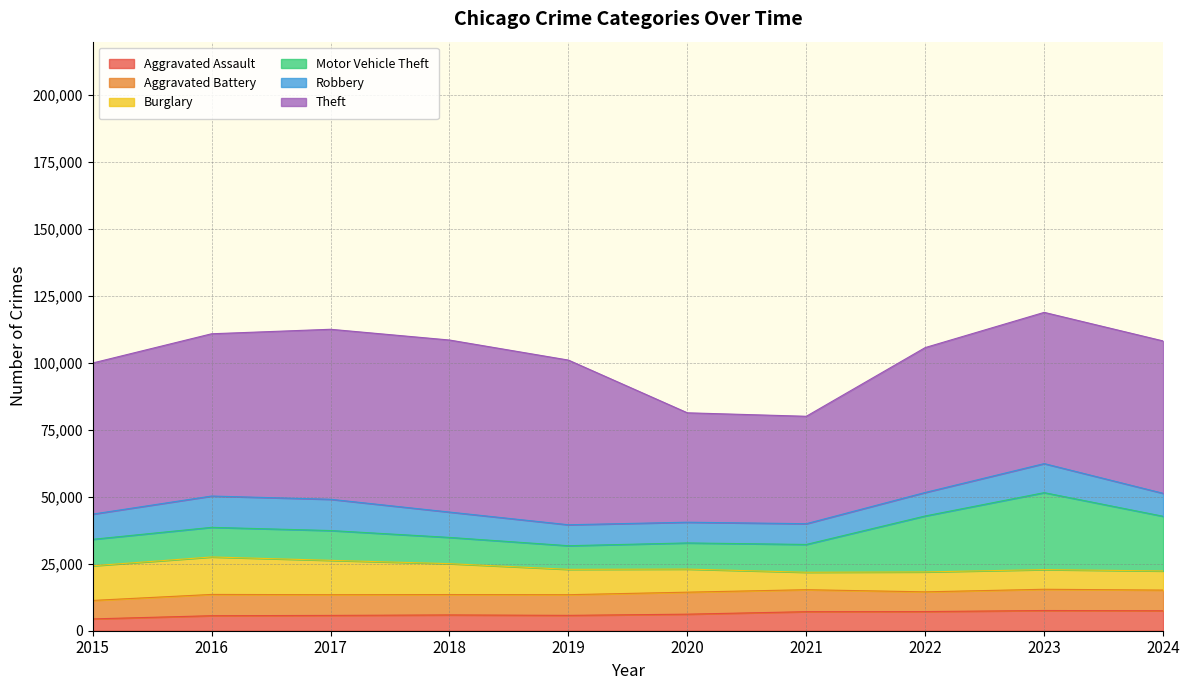

What is the difference between the highest and lowest values at 2015?

52028